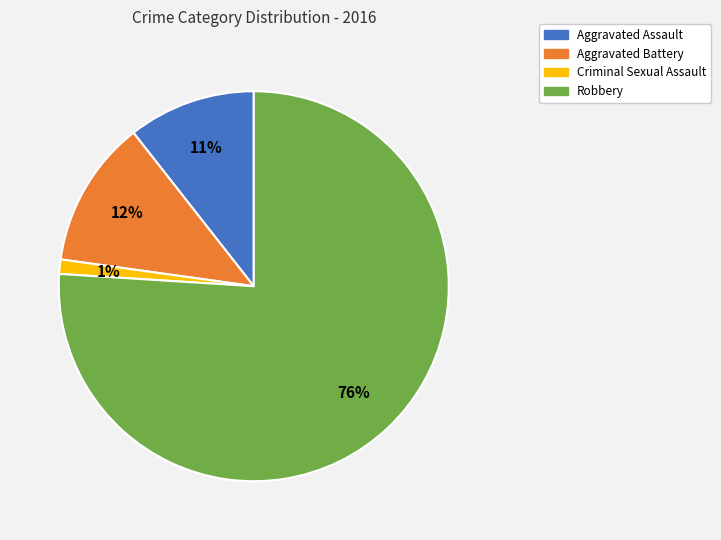

Which slice is the smallest?

Criminal Sexual Assault